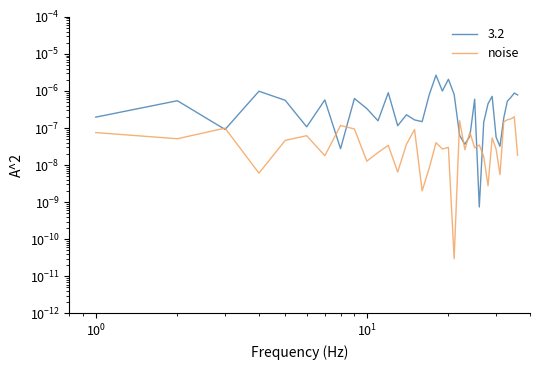

How many points are higher than both their immediate neighbors (excluding endpoints)?

12